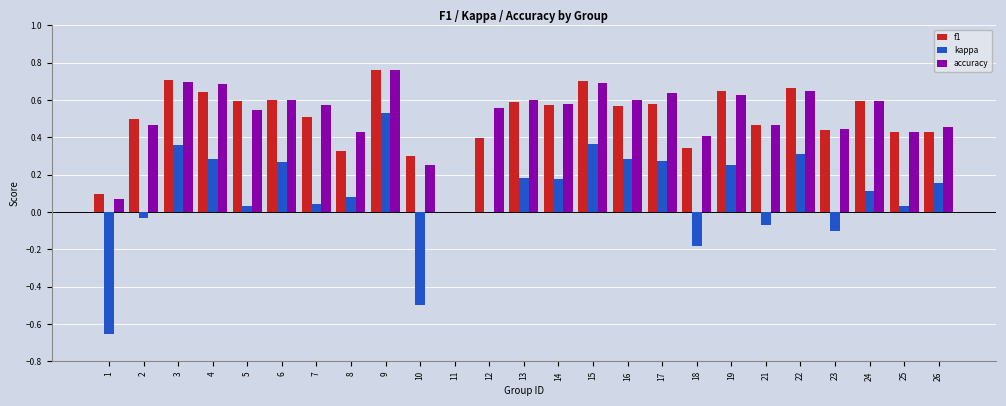

What is the total value across all series at 15?

1.8